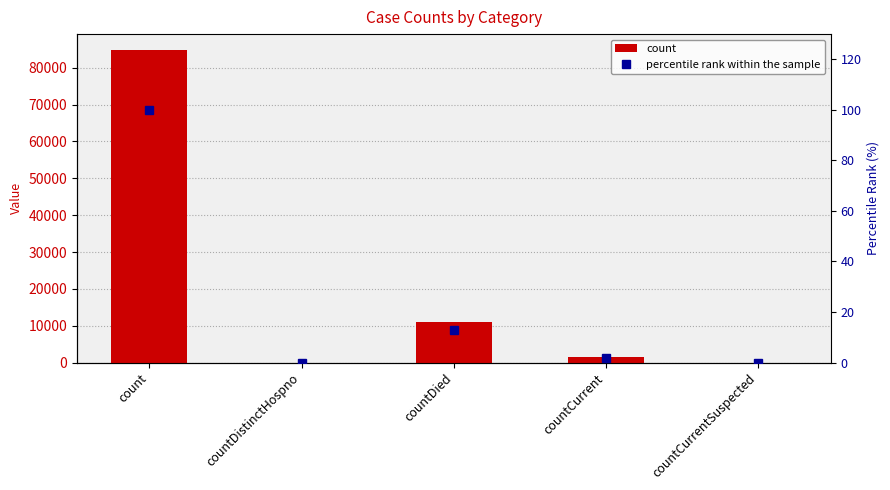

List the series in order of their peak value, highest first.

count, percentile rank within the sample